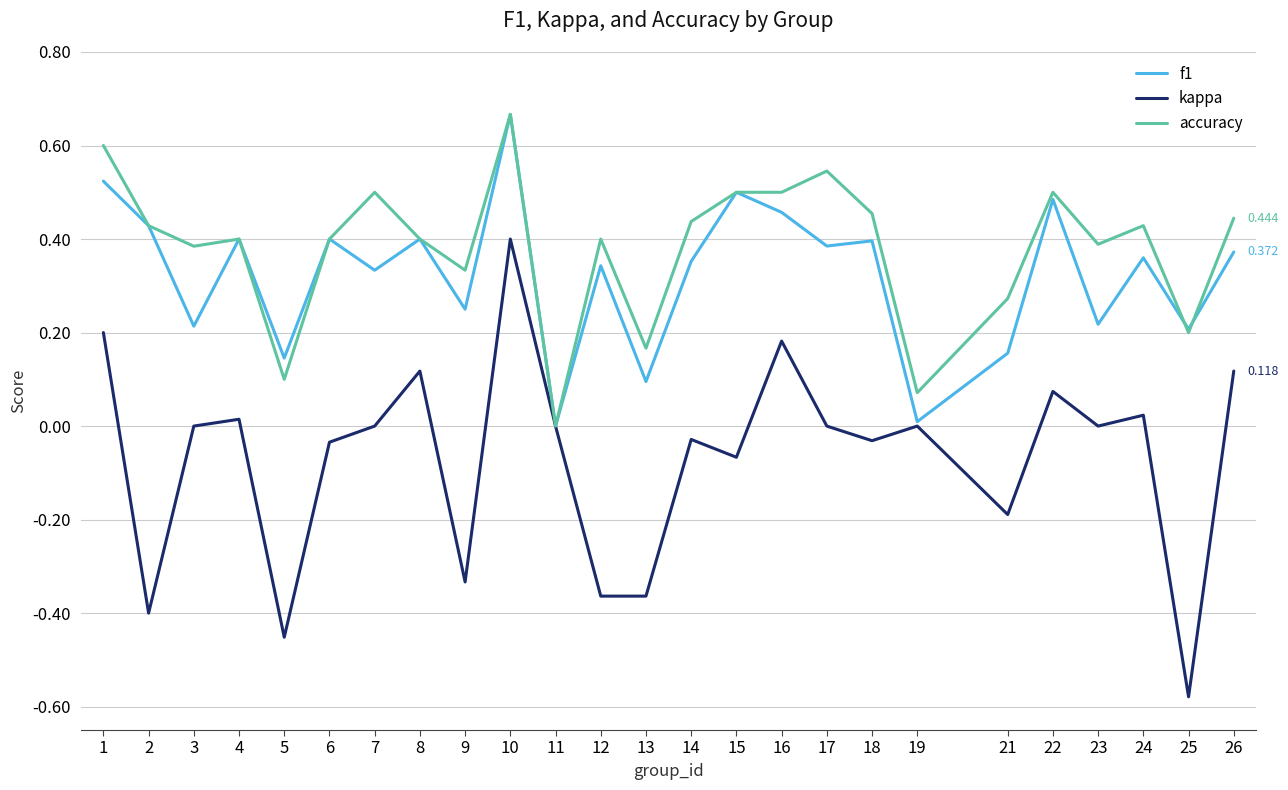

Which series changed the most between 19 and 24?

accuracy